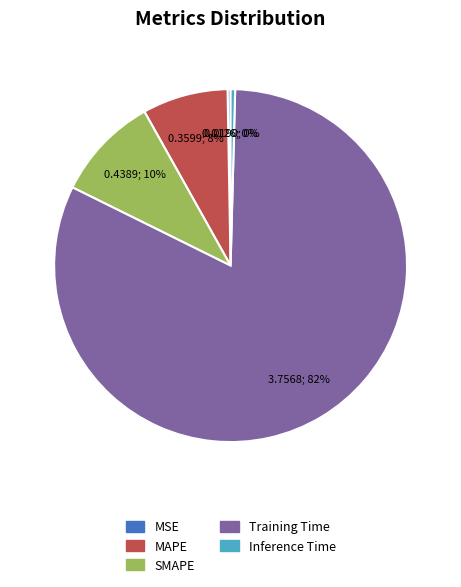

Is the sum of Inference Time and Training Time greater than half?

Yes